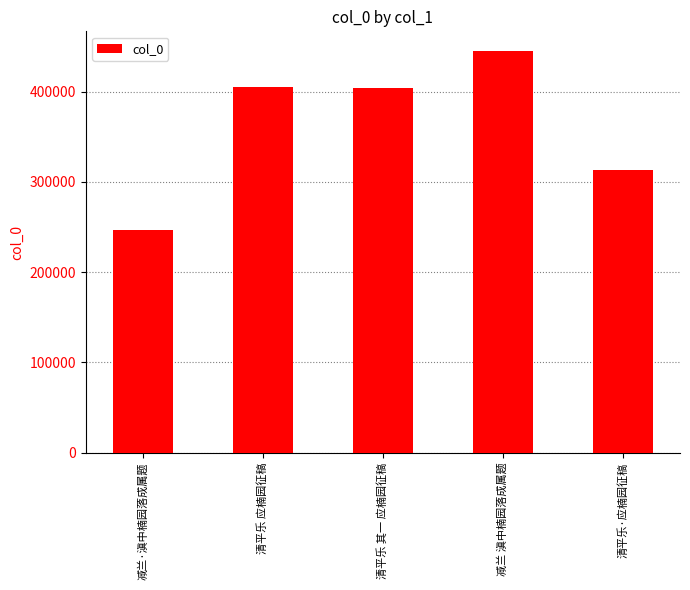

Are the bars horizontal?

No